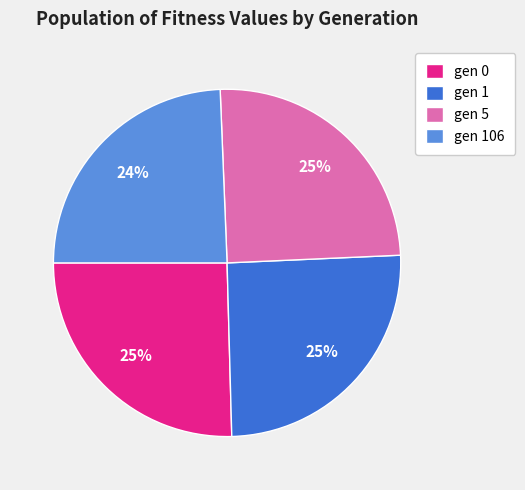

What is the smallest slice in the pie chart?

gen 106